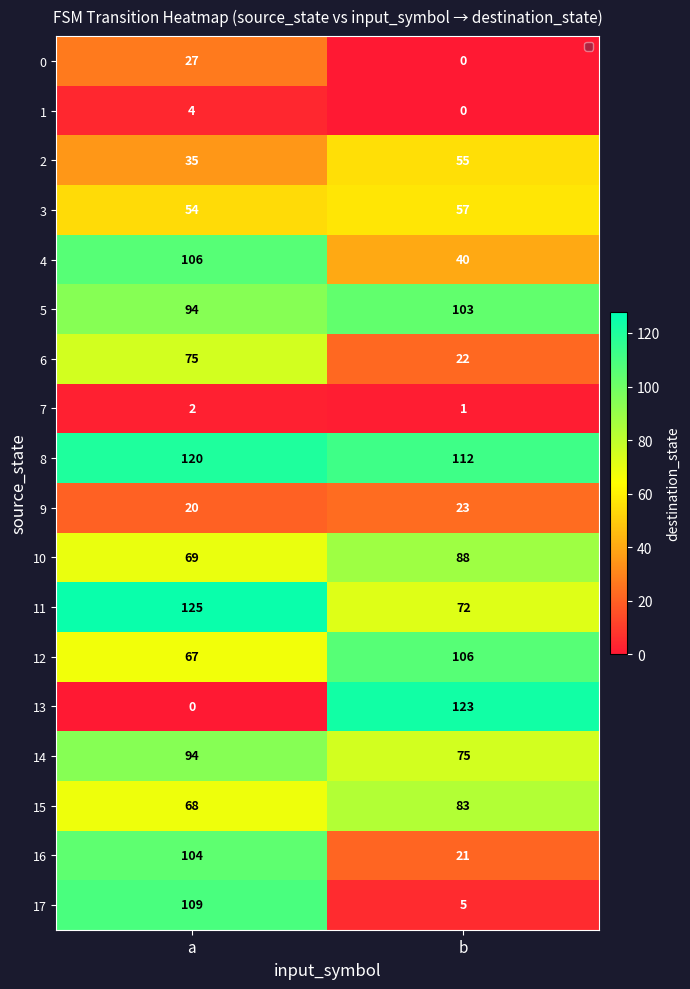

Rank the categories by 5 value from lowest to highest.

a, b